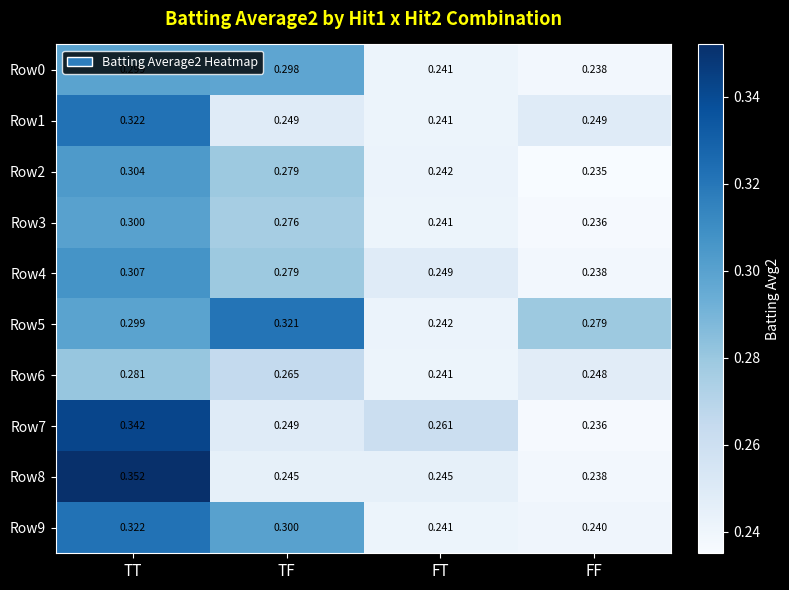

What is the spread (max minus min) of values at TF?

0.1